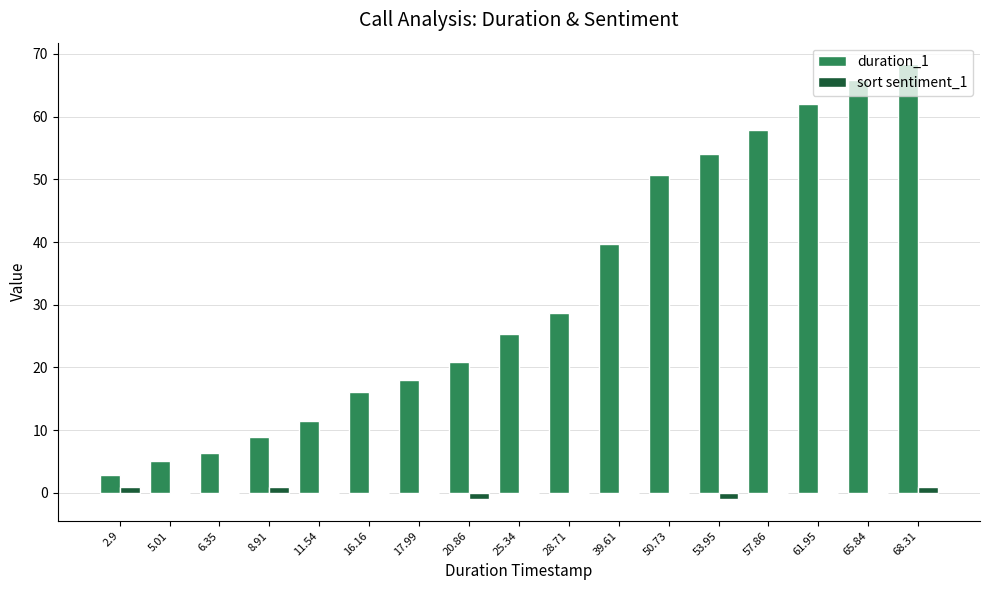

What is the sum of all sort sentiment_1 values?

1.0